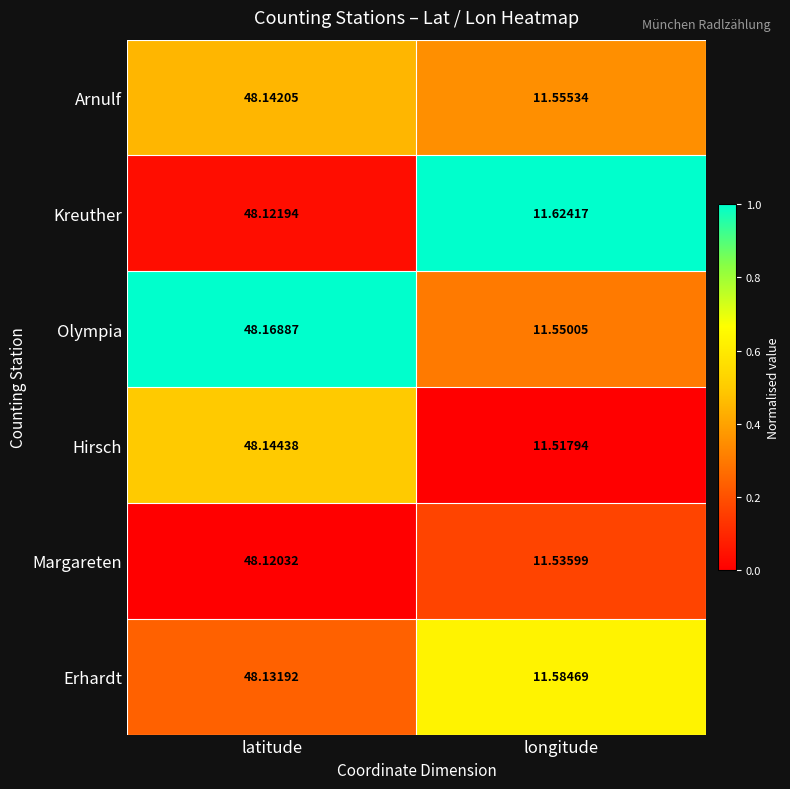

Which series changed the most between latitude and longitude?

Hirsch